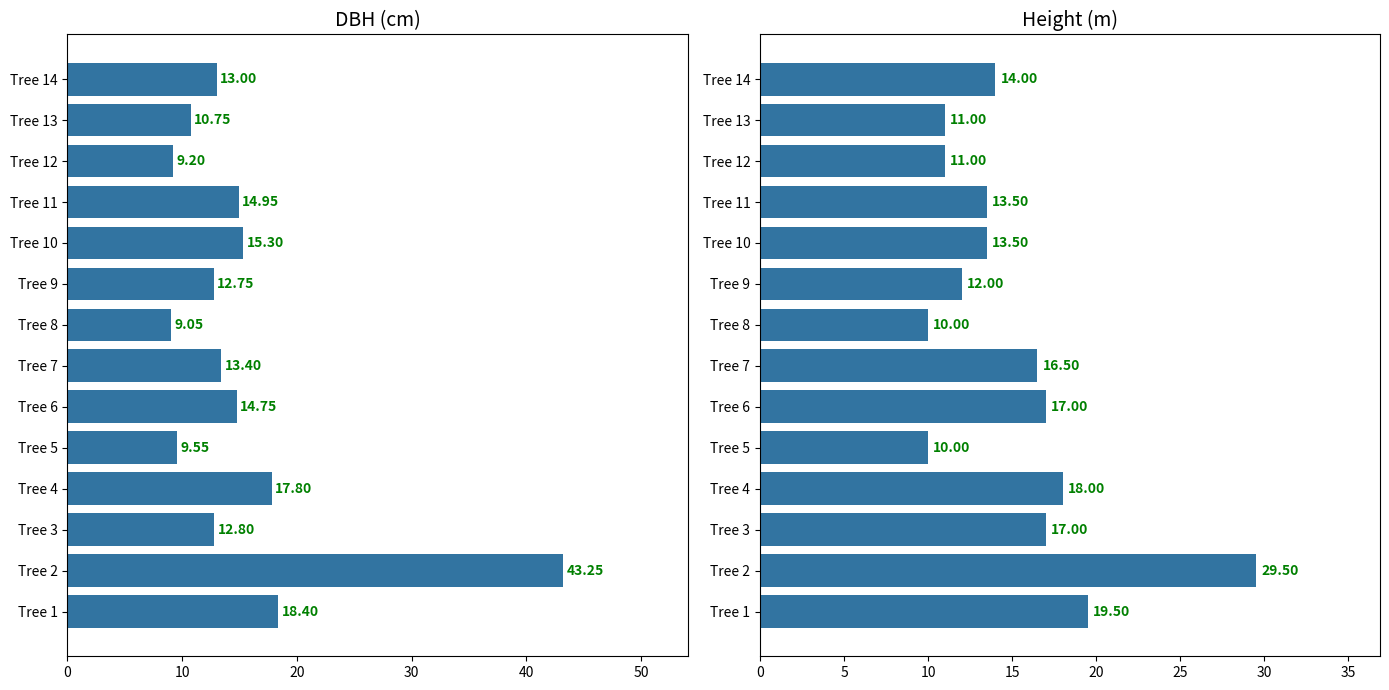

Reading left to right, list all the values displayed in this chart.

dbh: 18.4	43.2	12.8	17.8	9.6	14.8	13.4	9.1	12.8	15.3	14.9	9.2	10.8	13.0
h: 19.5	29.5	17.0	18.0	10.0	17.0	16.5	10.0	12.0	13.5	13.5	11.0	11.0	14.0